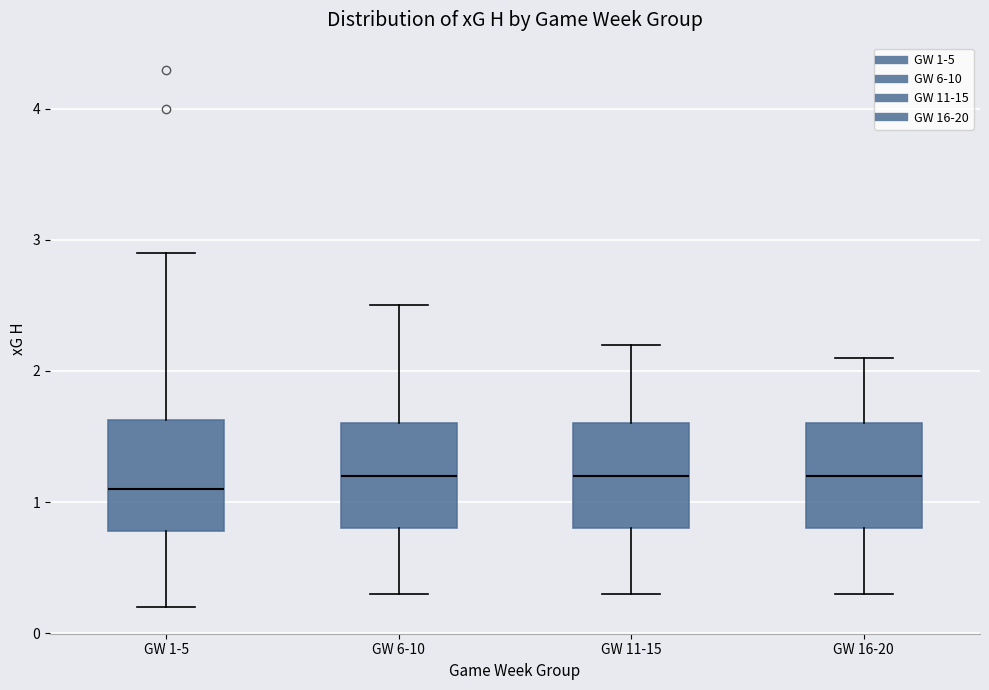

Where is the upper edge of the box for GW 6-10 on the y-axis? The values are not printed on the chart, so give them approximately, as read against the axis.

1.6